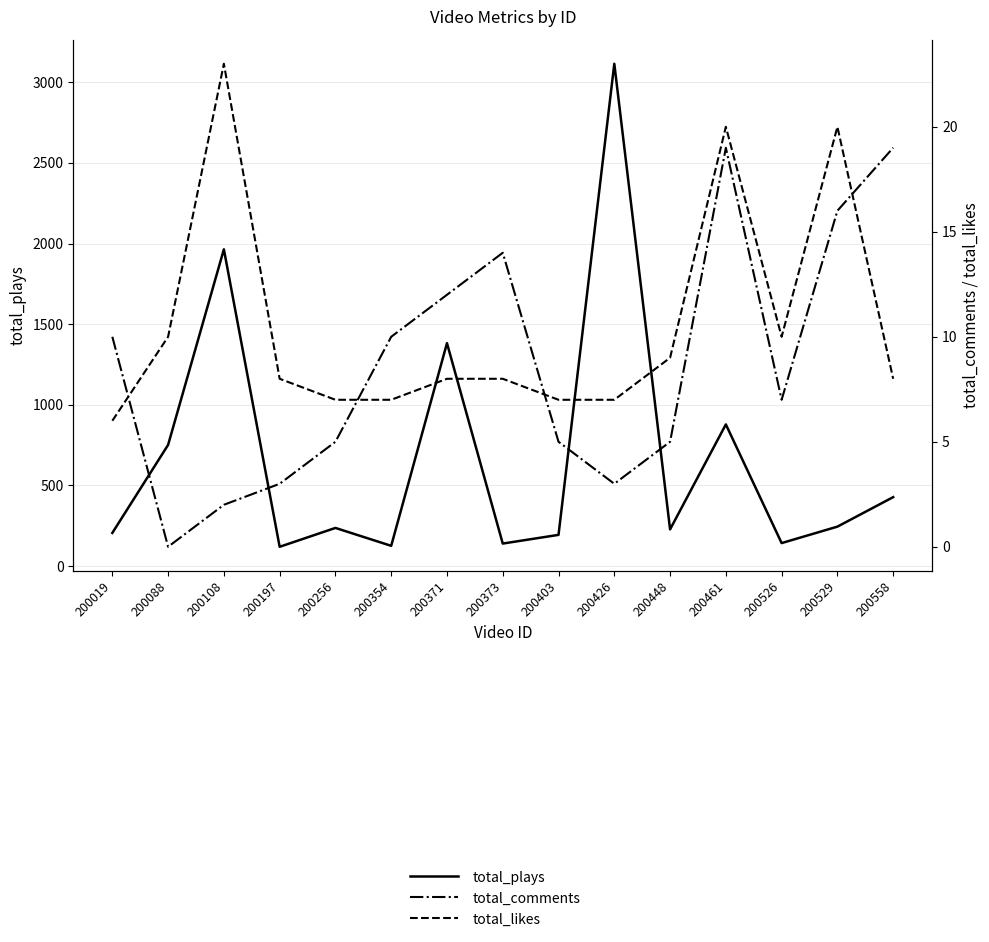

True or false: total_likes and total_comments intersect in this chart.

True